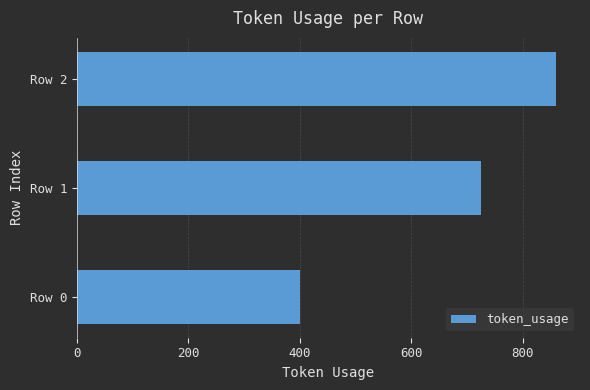

Read the value at Row 2, to the nearest 5.

860